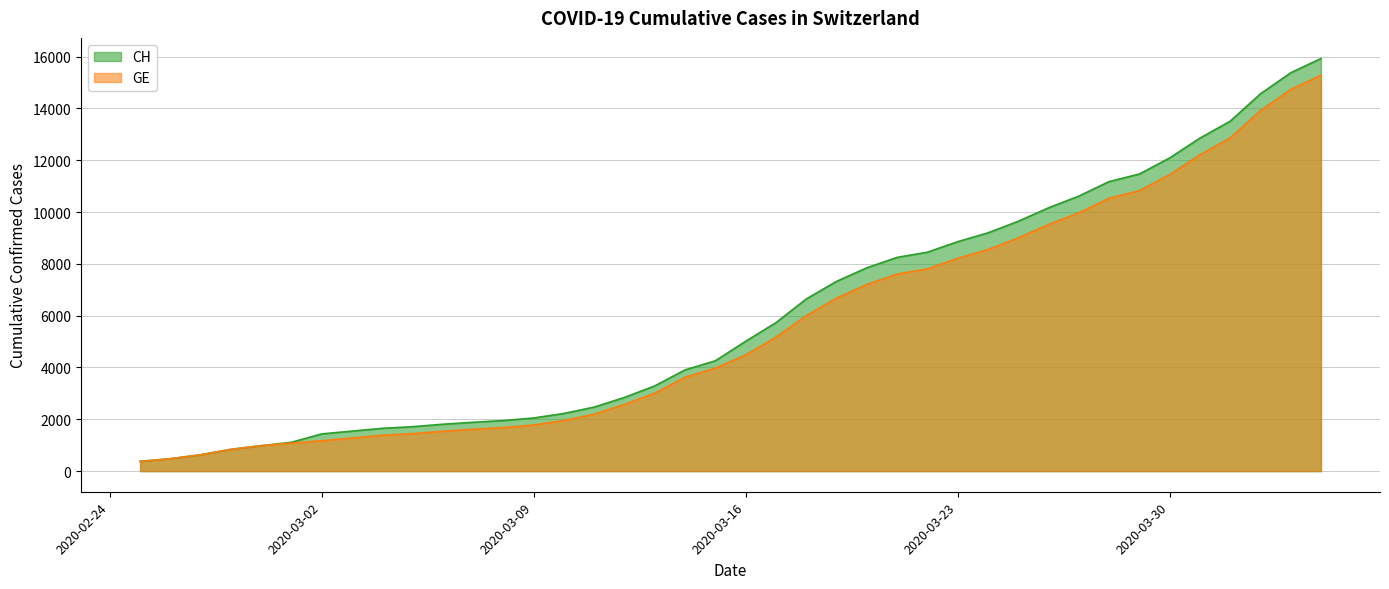

Between 2020-03-15 and 2020-03-27, which is larger?

2020-03-27